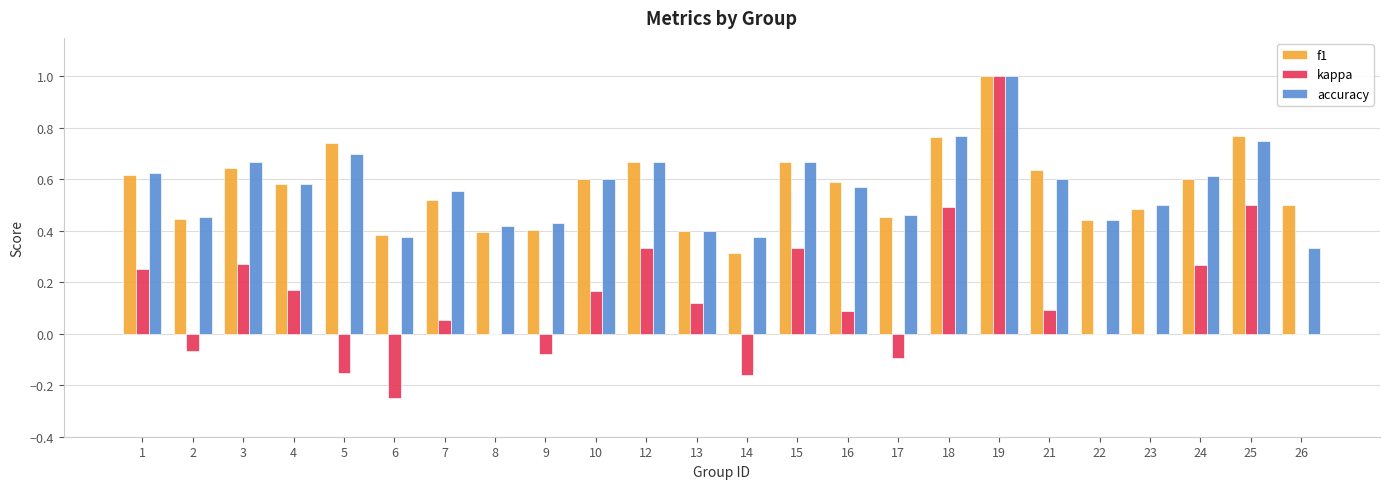

At which category does the chart reach its peak across all series?

19